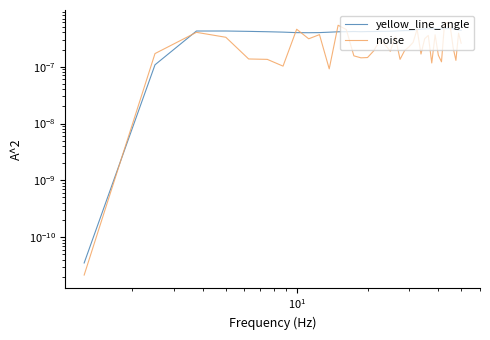

How many times do yellow_line_angle and noise cross each other?

10